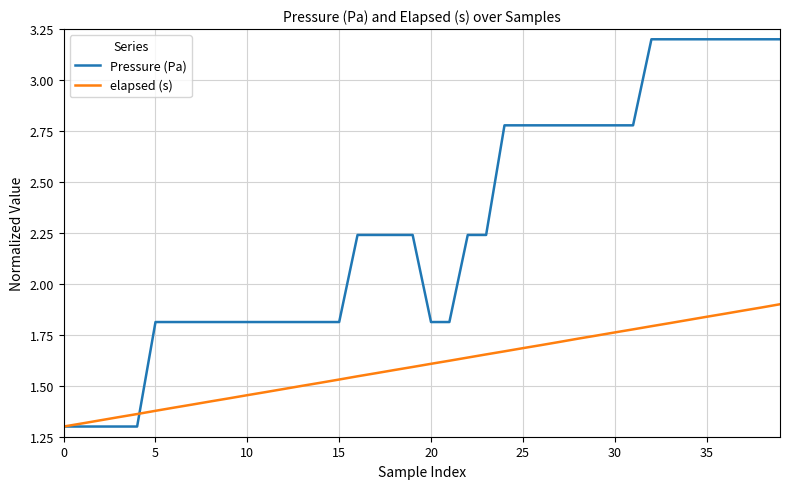

What is the maximum value shown in the chart?

3.2